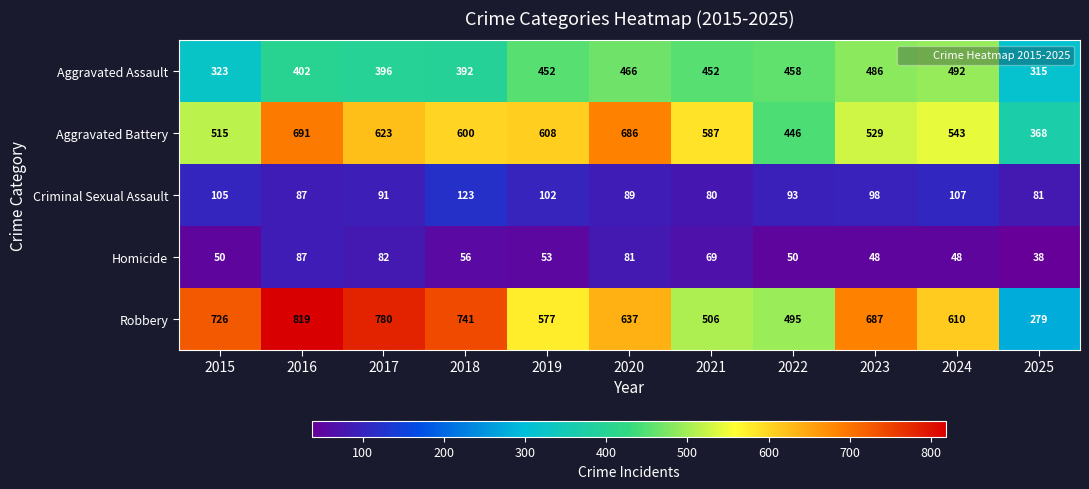

At which label is Aggravated Battery closest to 529?

2023